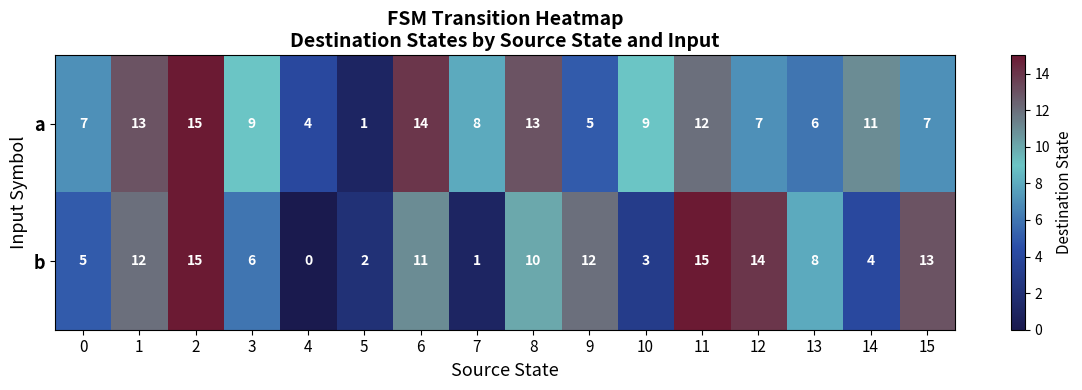

Which category has the lowest value across all series?

4